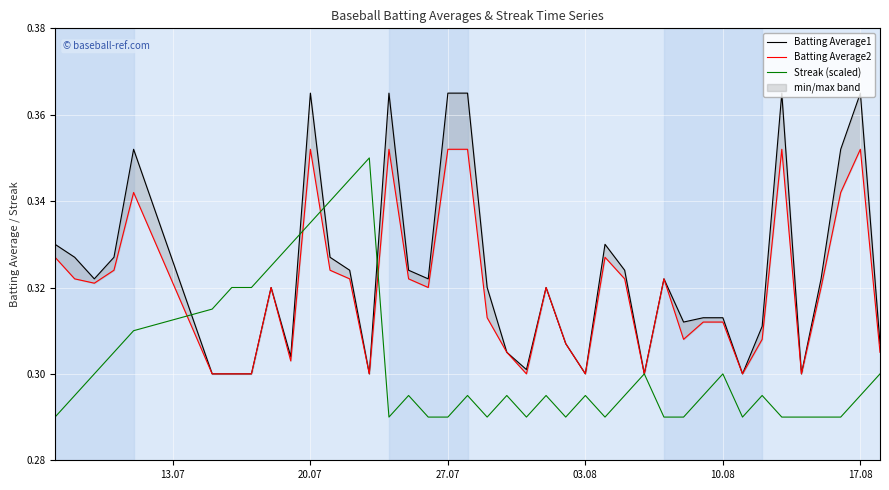

Is the value of Batting Average2 at 13 greater than the value of Batting Average1 at 12?

No